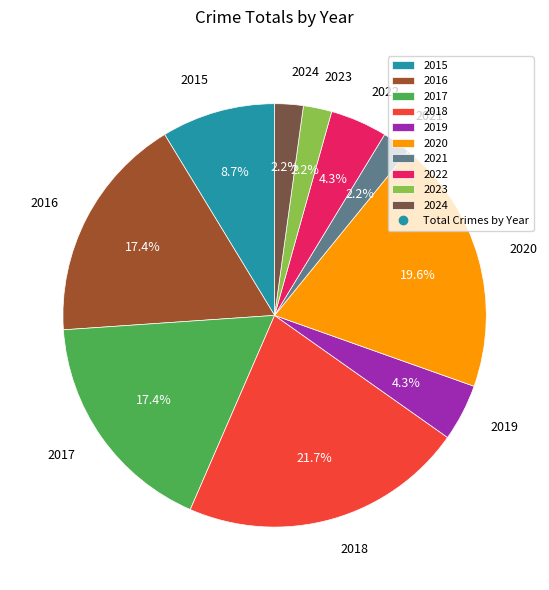

To the nearest percent, what percentage of the pie is 2016?

17%